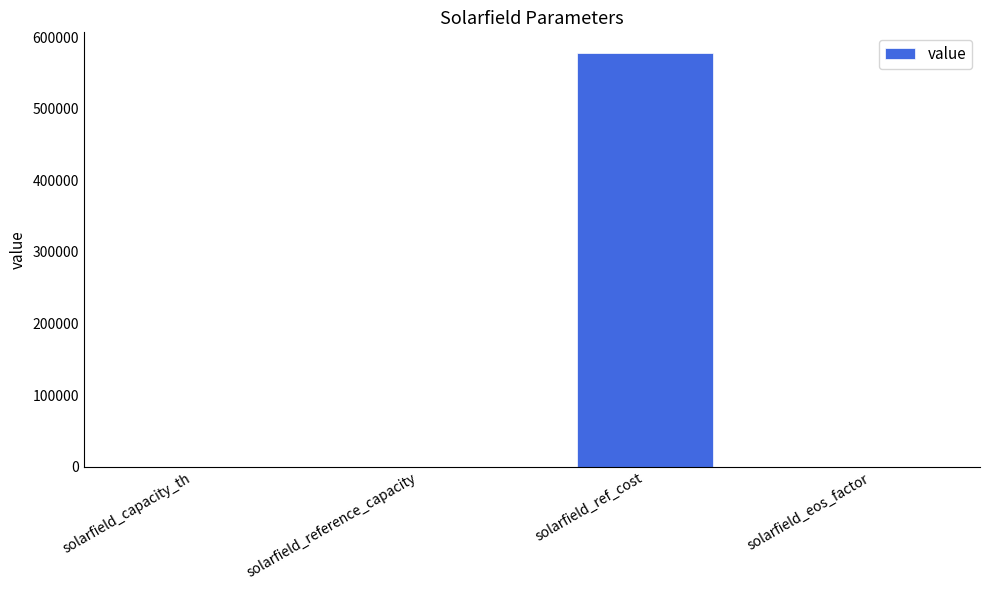

At which category does the chart reach its peak across all series?

solarfield_ref_cost